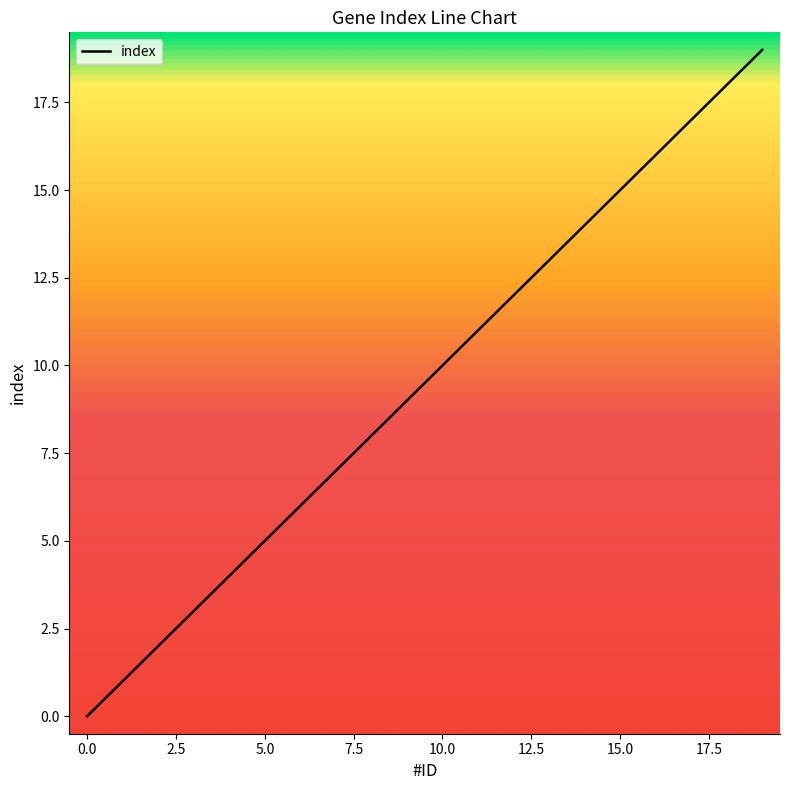

What is the greatest value displayed?

19